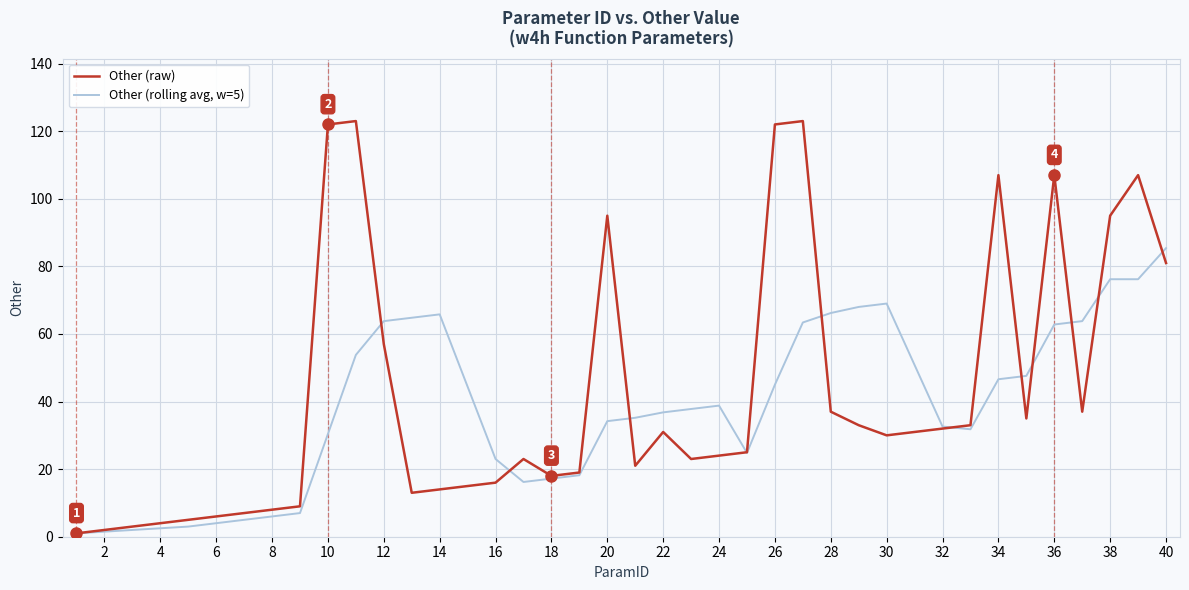

Which series has the largest range (max minus min)?

Other (raw)